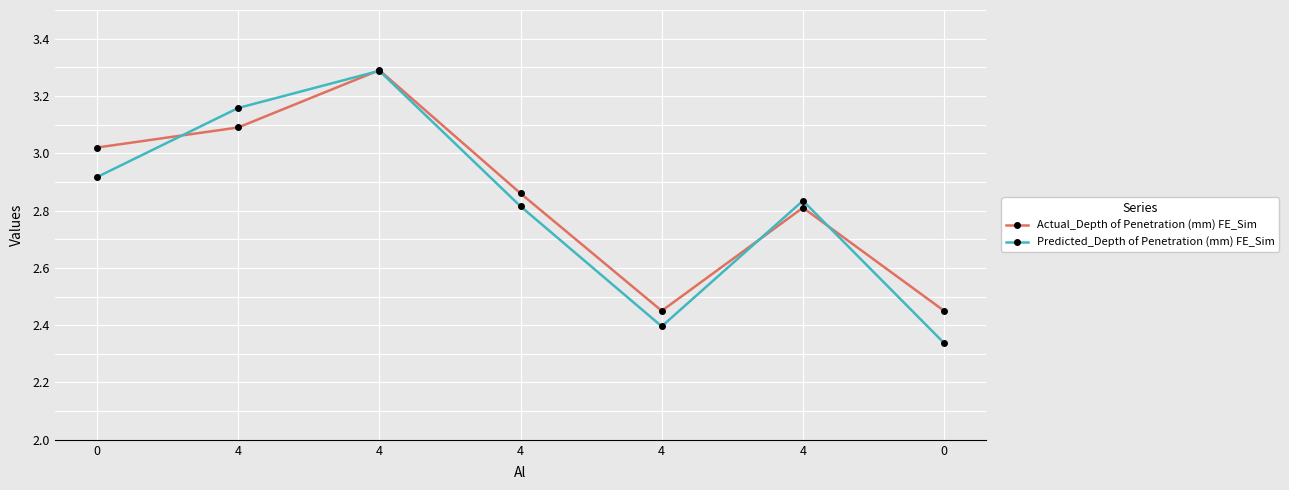

Reading right to left, extract all data points from this chart.

Actual_Depth of Penetration (mm) FE_Sim: 2.5	2.8	2.5	2.9	3.3	3.1	3.0
Predicted_Depth of Penetration (mm) FE_Sim: 2.3	2.8	2.4	2.8	3.3	3.2	2.9